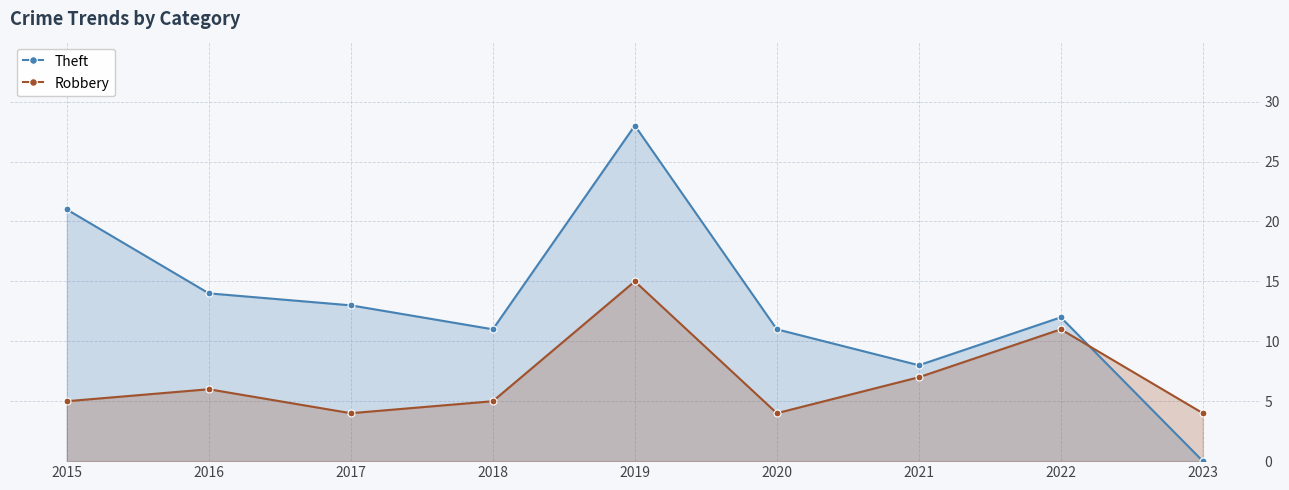

What is the greatest value displayed?

28